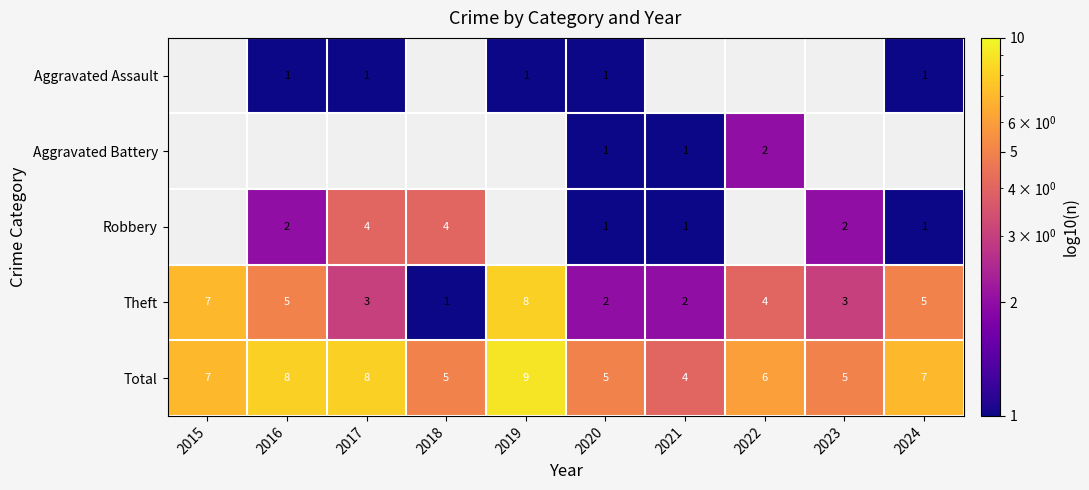

What is the sum of the Total values at 2021 and 2023?

9